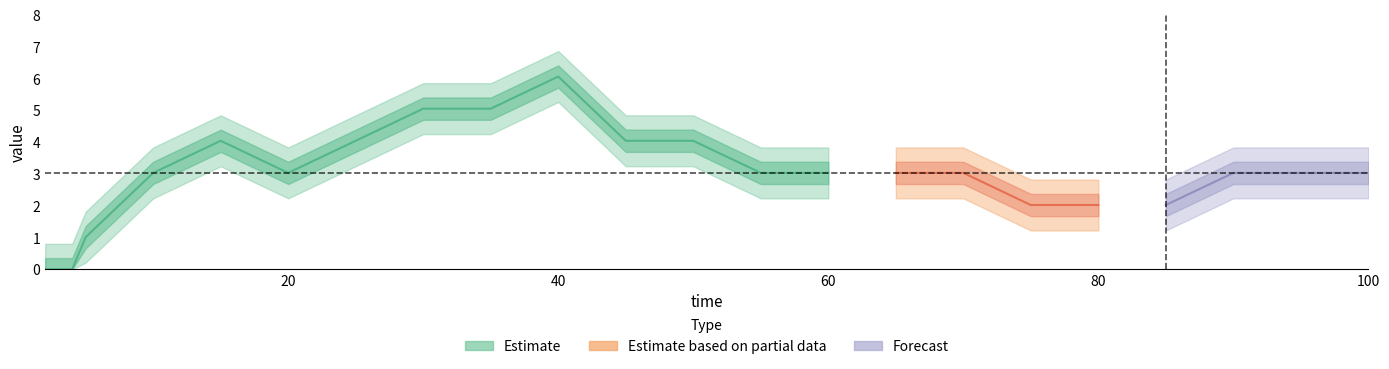

How many data points are above 3?

16